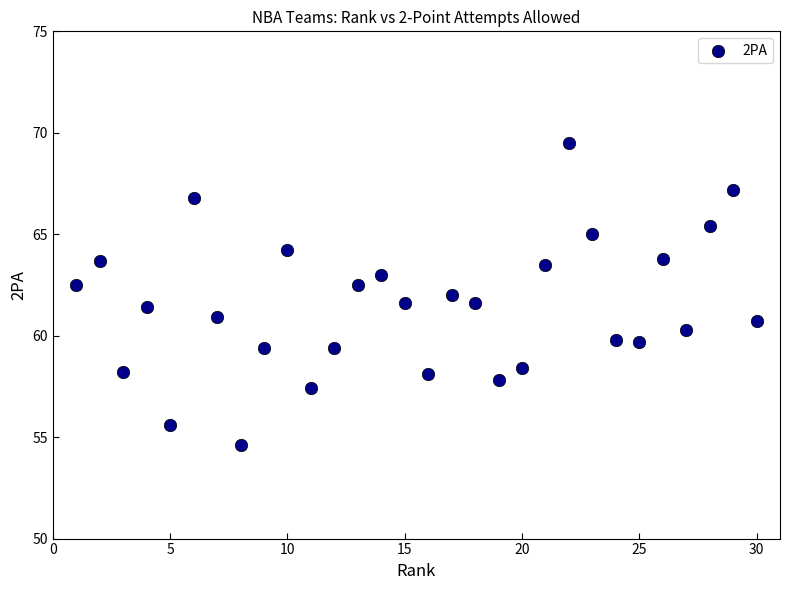

What is the range of X values (max minus min)?

29.0